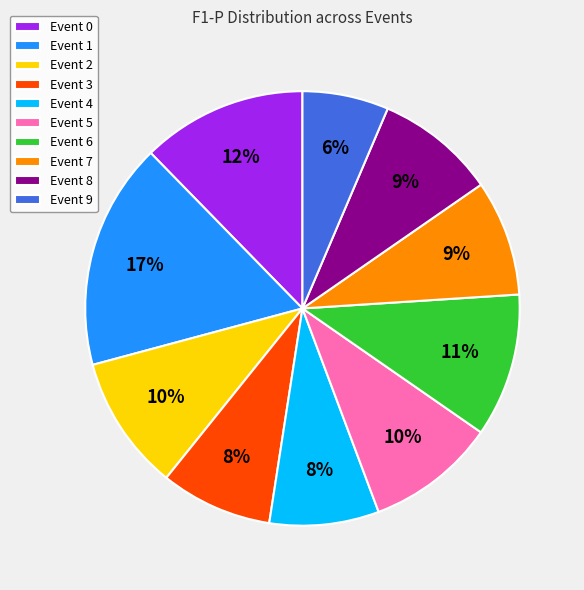

Does Event 3 account for over 50% of the chart?

No